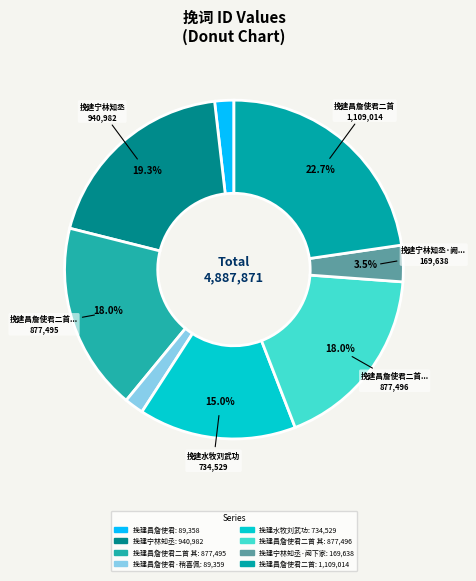

Rank the categories by value from lowest to highest.

挽建昌詹使君, 挽建昌詹使君·稍喜佩铜鱼, 挽建宁林知丞·阙下家声世所宗, 挽建水牧刘武功, 挽建昌詹使君二首 其二, 挽建昌詹使君二首 其一, 挽建宁林知丞, 挽建昌詹使君二首